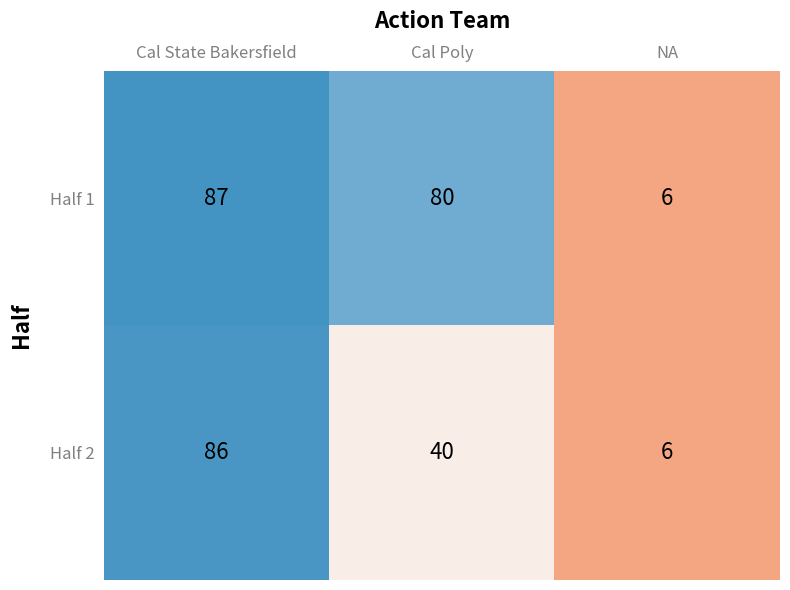

Rank the series at Cal Poly from lowest to highest value.

Half 2, Half 1